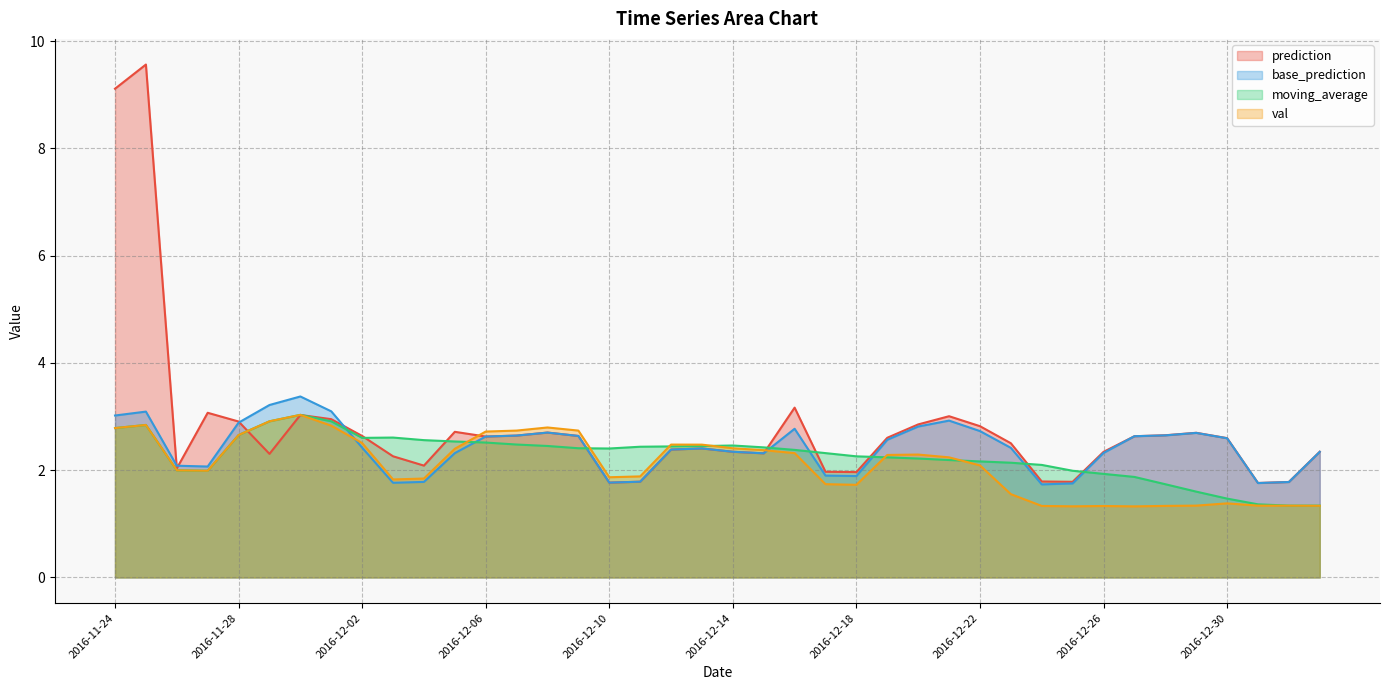

Which series changed the most between 2016-12-22 and 2016-12-30?

val